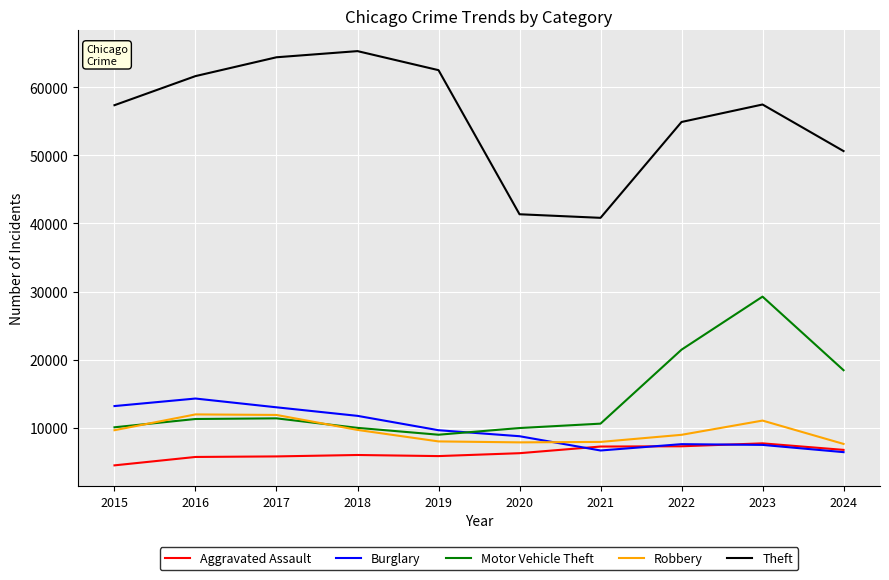

What is the highest value of the Theft series?

65290